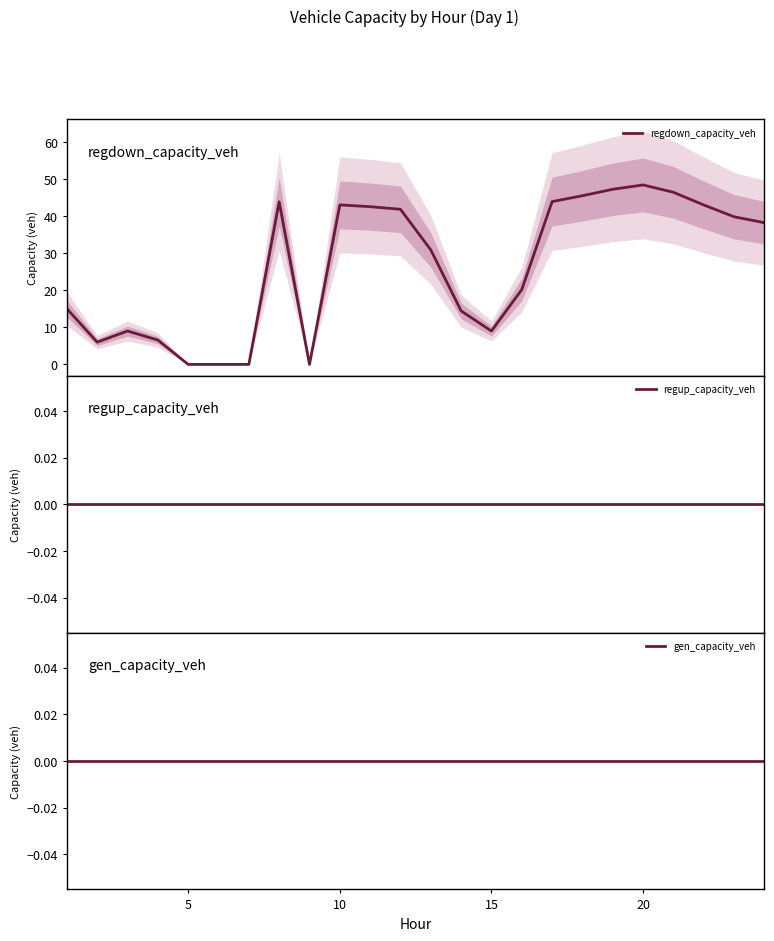

What is the maximum value for regdown_capacity_veh?

48.5